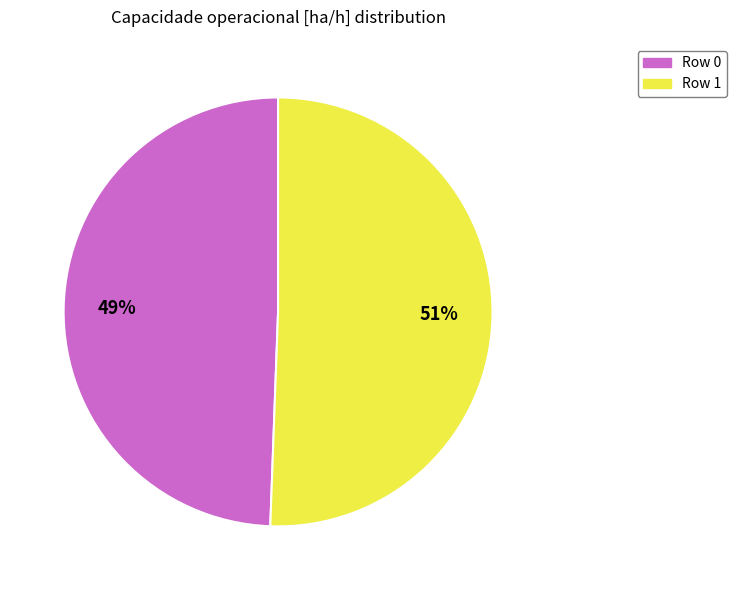

What is the majority slice?

Row 1